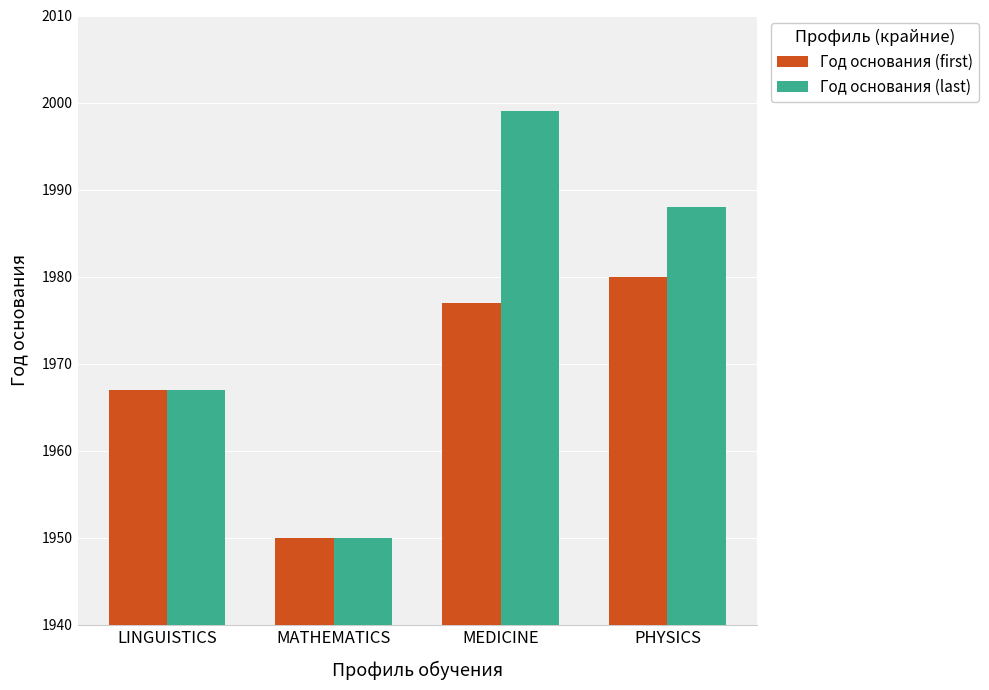

How many bars are there in total?

8